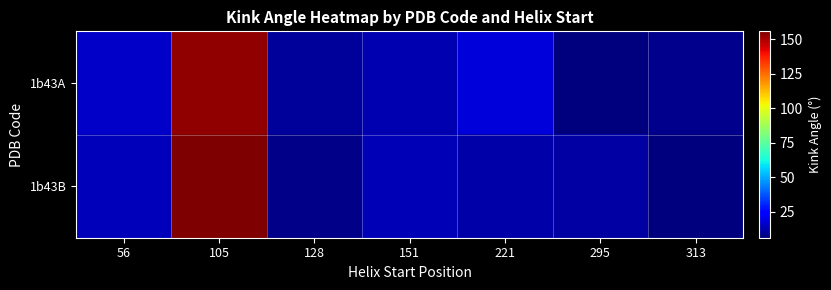

At which category is the sum across all series the highest?

105